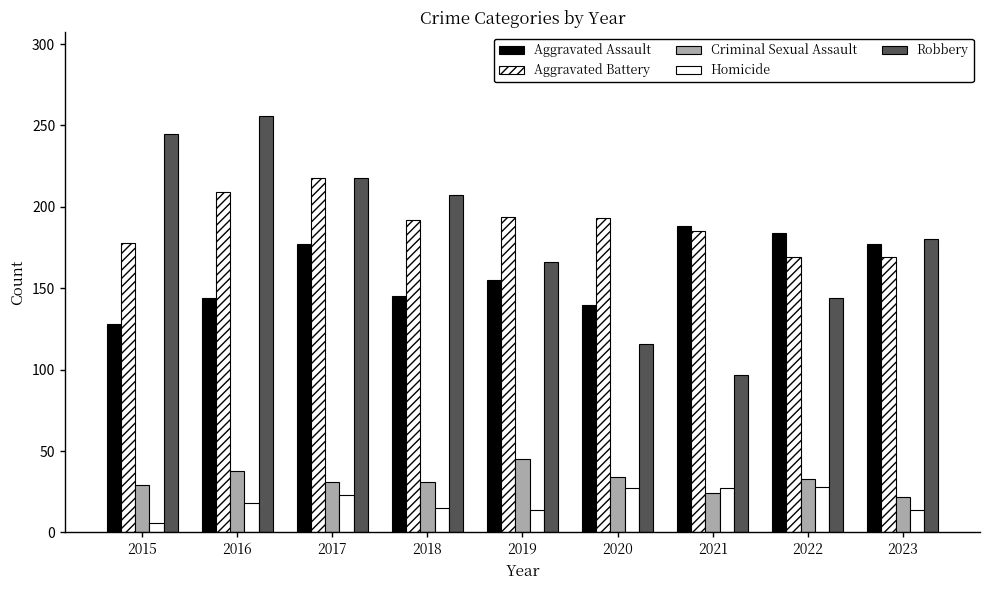

Rank the categories by Aggravated Assault value from lowest to highest.

2015, 2020, 2016, 2018, 2019, 2017, 2023, 2022, 2021